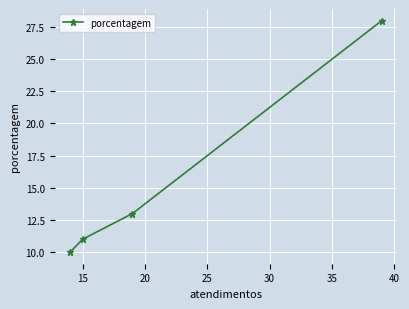

What is the greatest value displayed?

28